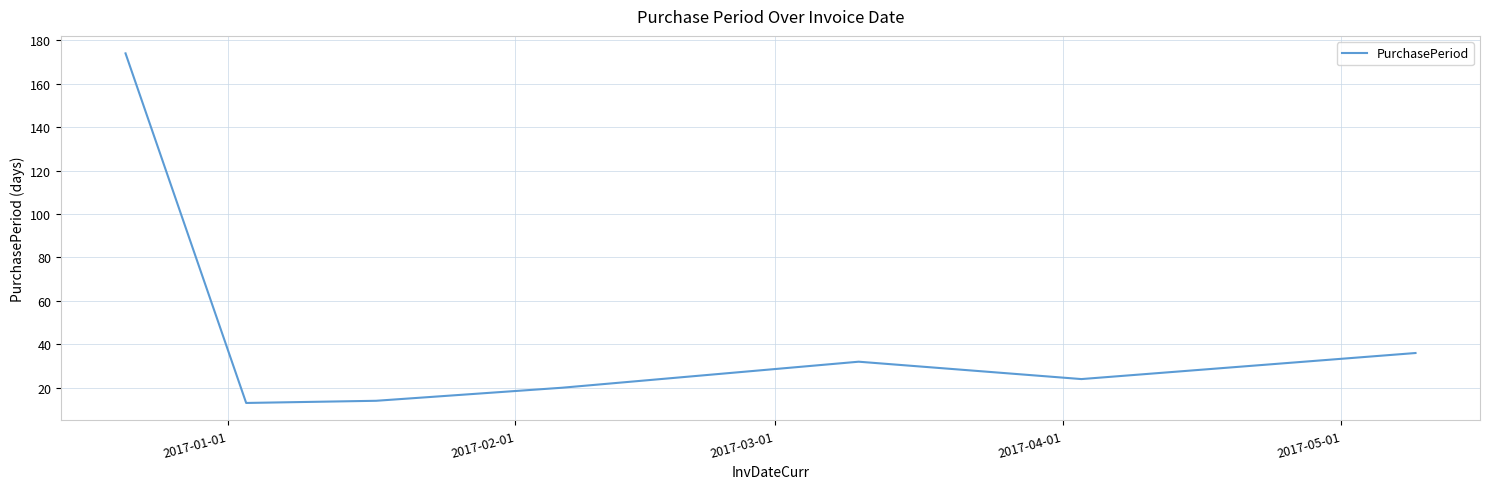

What is the greatest value displayed?

174